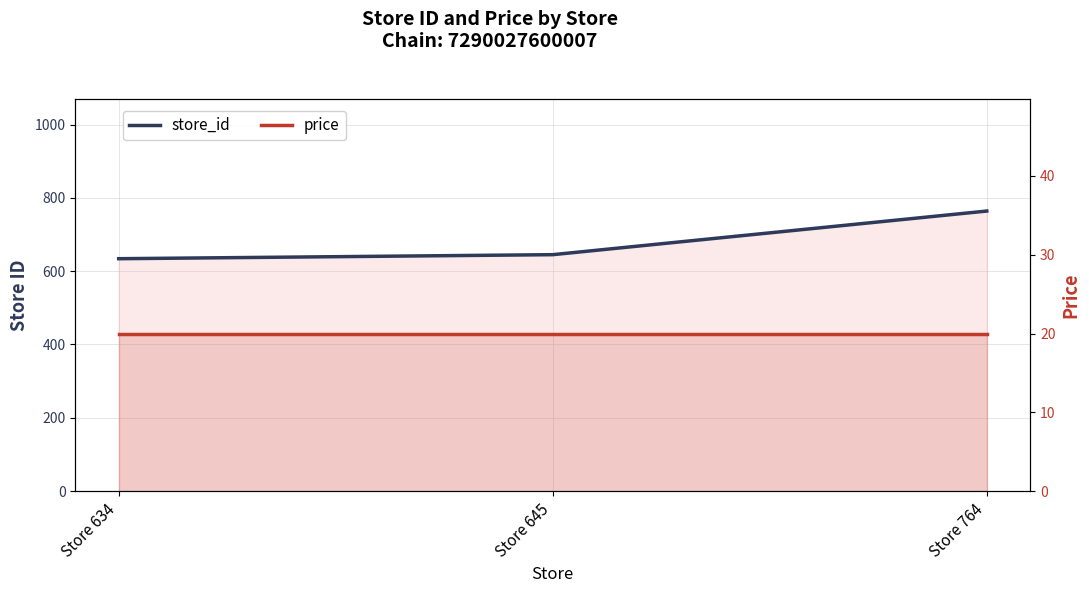

At which category does the chart reach its minimum across all series?

Store 634